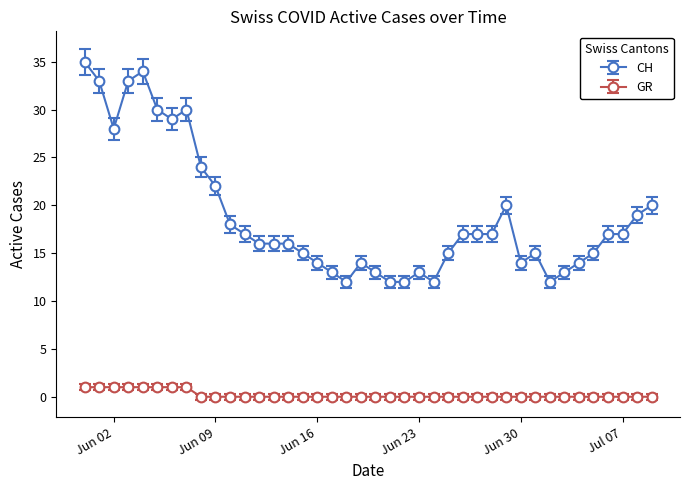

True or false: CH has more than 0 points higher than both neighbors.

True